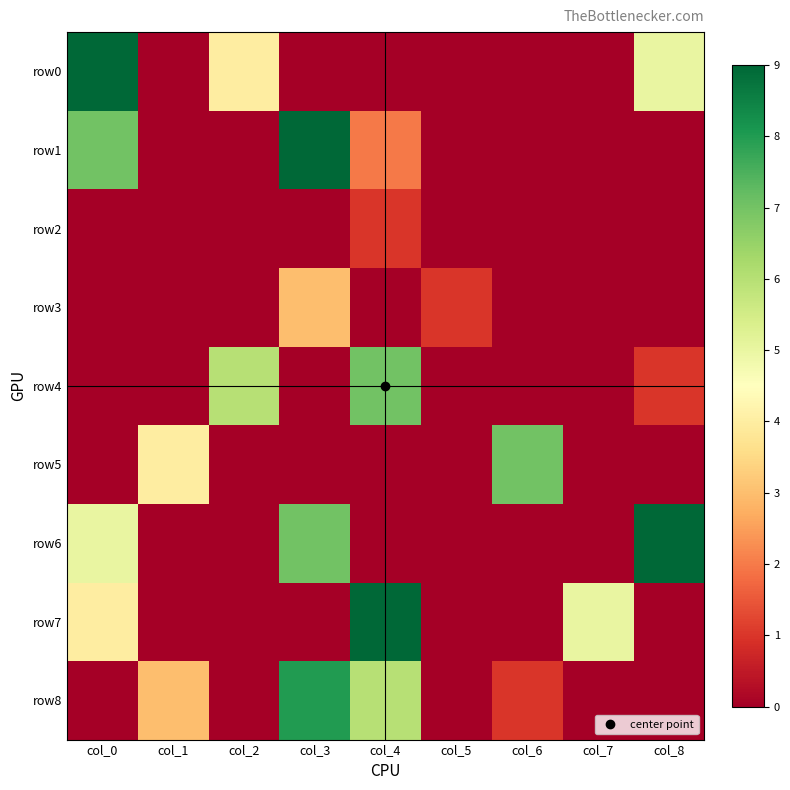

Rank the series by their maximum value, from lowest to highest.

row2, row3, row4, row5, row8, row0, row1, row6, row7